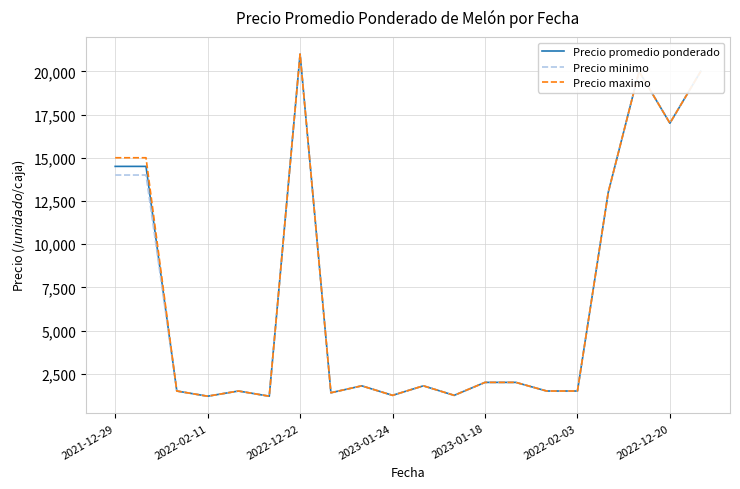

What is the minimum value shown in the chart?

1200